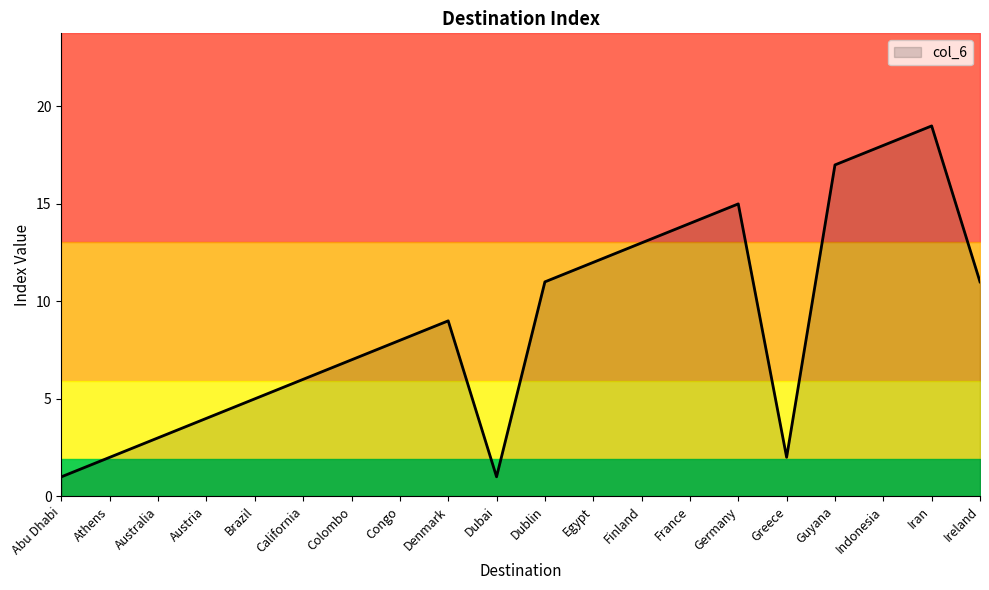

Reading right to left, extract all data points from this chart.

11	19	18	17	2	15	14	13	12	11	1	9	8	7	6	5	4	3	2	1